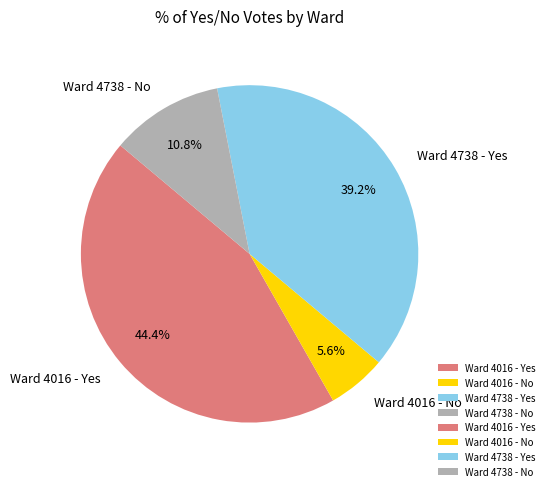

What percentage is NOT represented by Ward 4016 - Yes?

55.6%